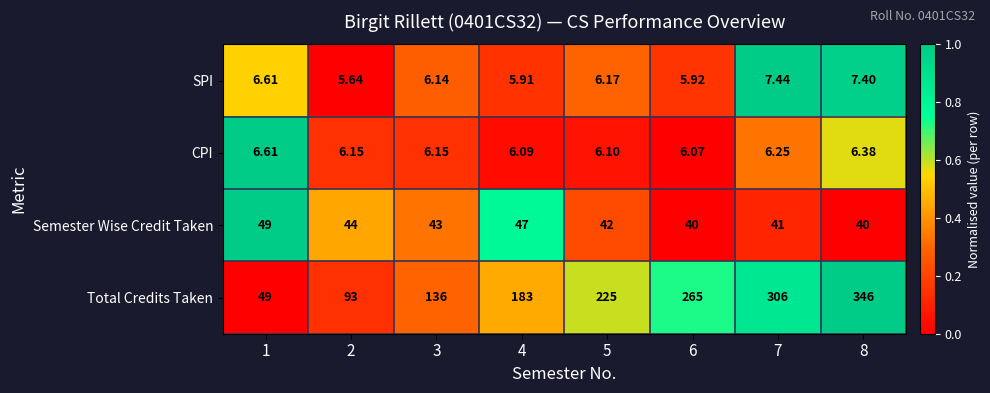

Which series has the largest range (max minus min)?

Total Credits Taken